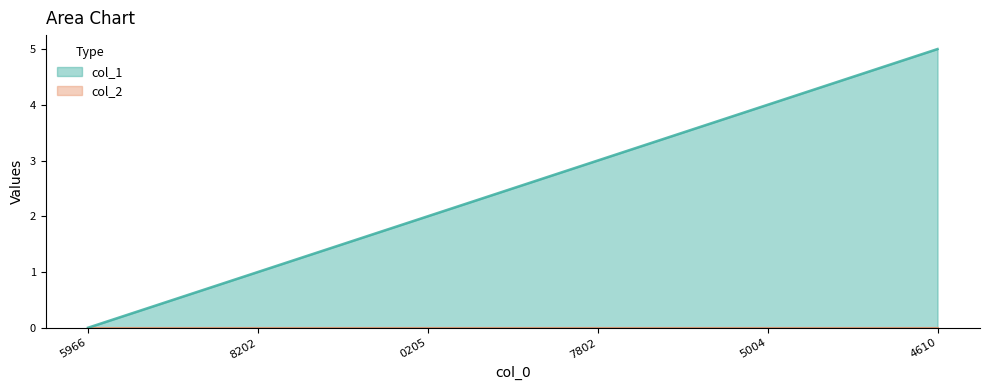

What is the value of the 3rd point from the left?

2